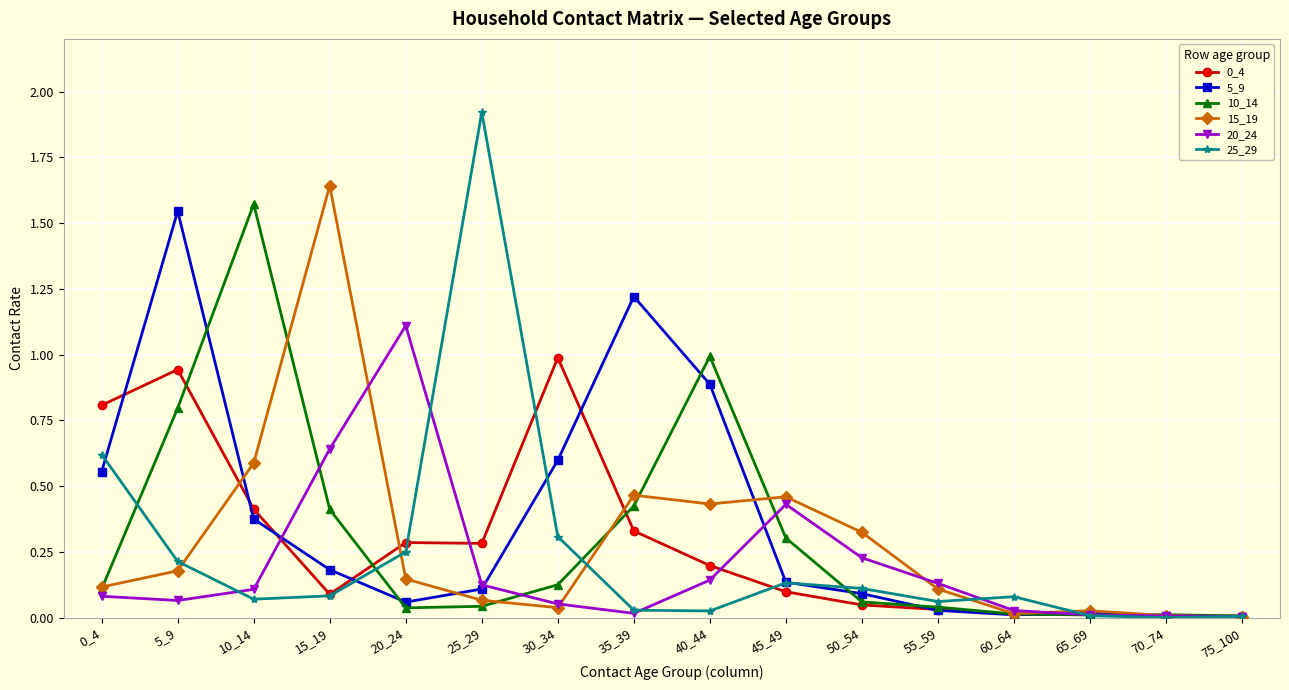

Which series has the largest range (max minus min)?

25_29